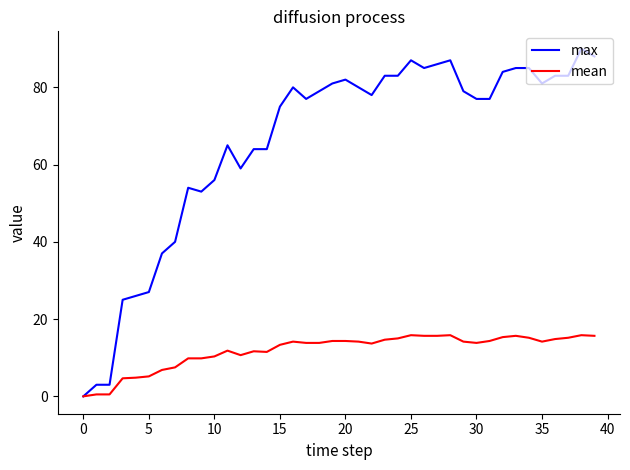

Rank the series by their average value, from highest to lowest.

max, mean